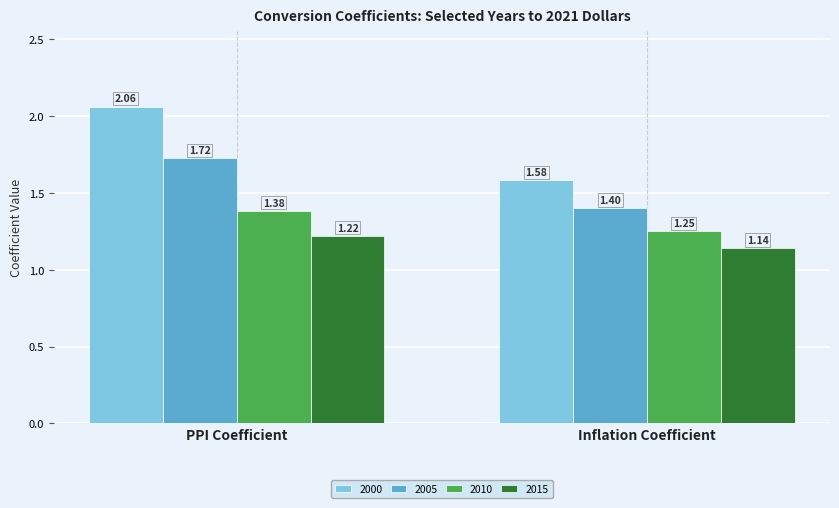

At which category is the sum across all series the highest?

PPI Coefficient